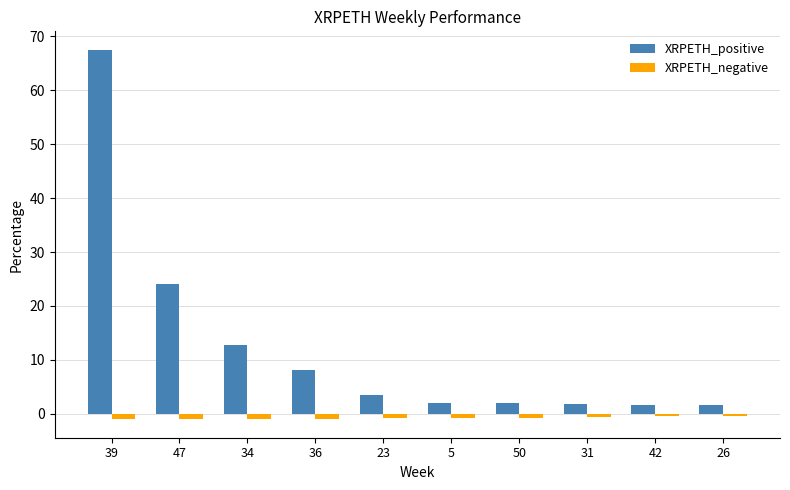

How many bars are there in each group?

2